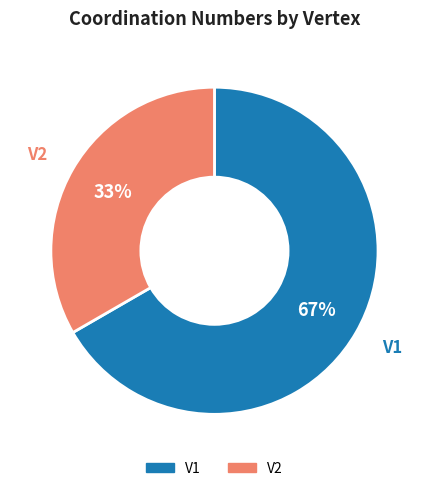

What is the ratio of the value at V1 to the value at V2?

2.0